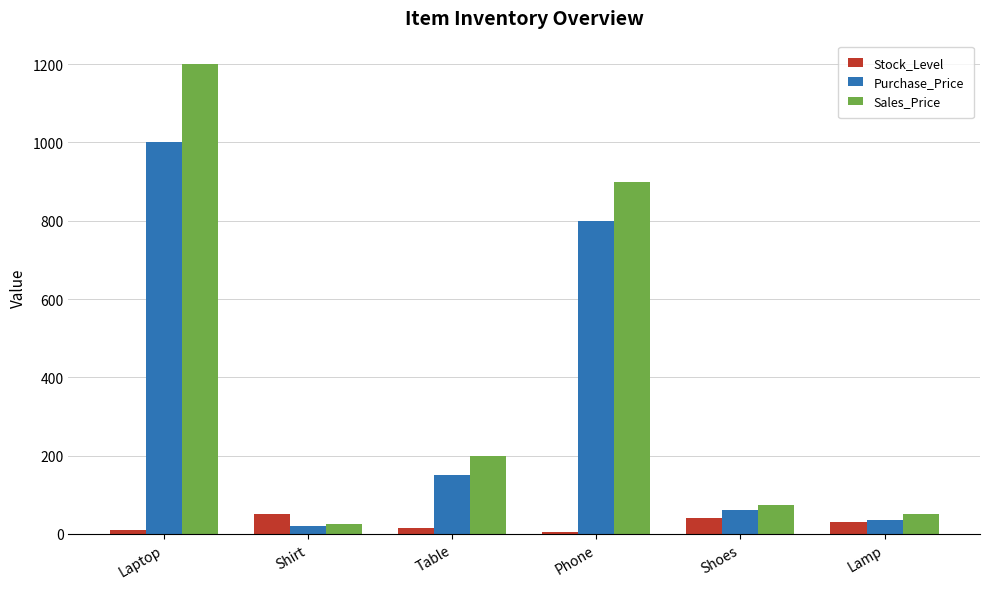

Count the Stock_Level values in the range 10 to 40.

4